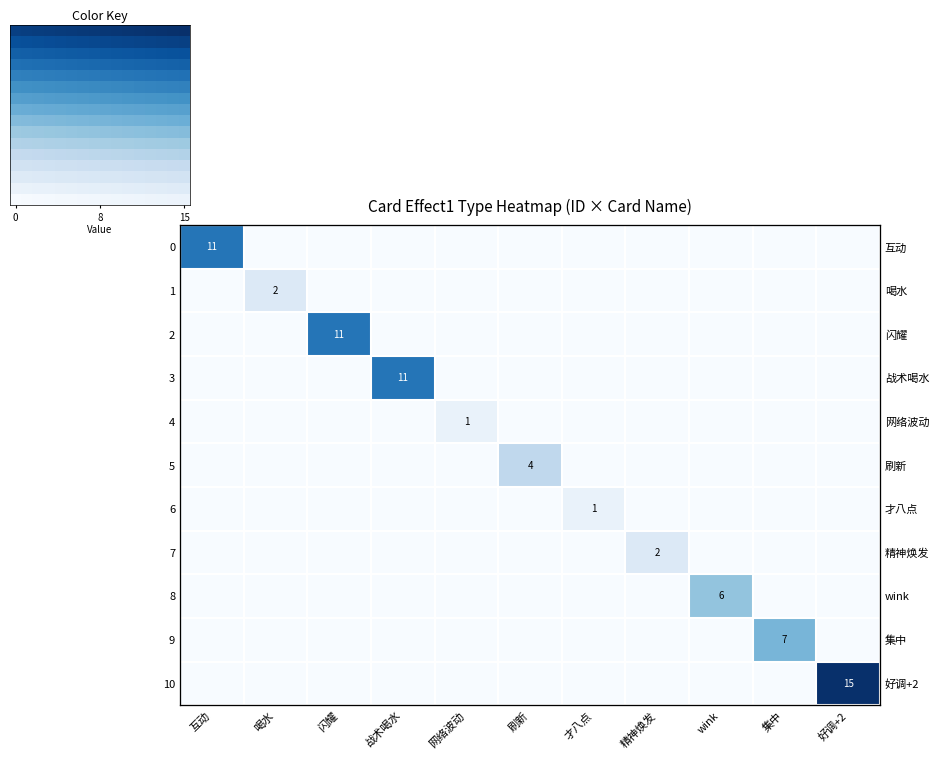

Rank the series by their maximum value, from lowest to highest.

网络波动, 才八点, 喝水, 精神焕发, 刷新, wink, 集中, 互动, 闪耀, 战术喝水, 好调+2